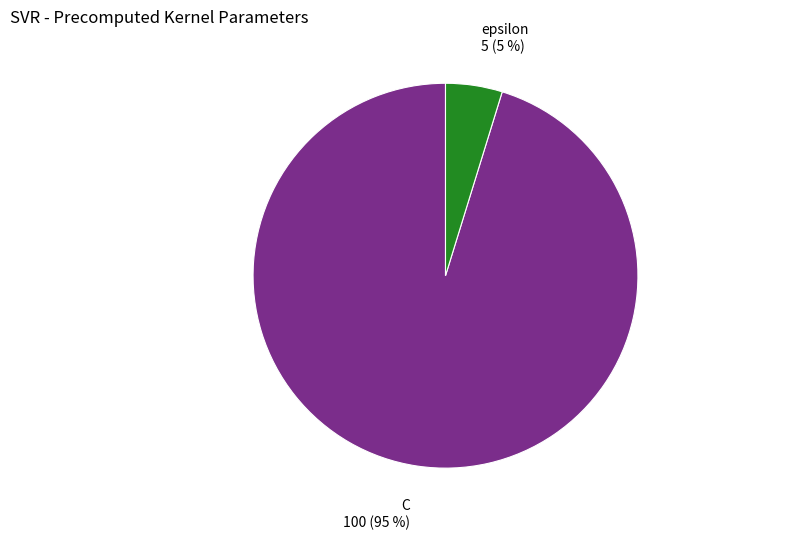

To the nearest percent, what is the difference between the largest and smallest slice percentages?

90%